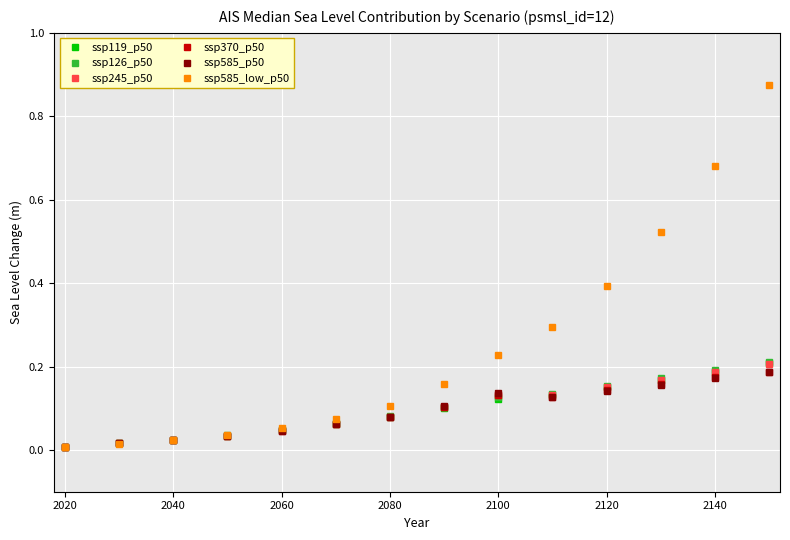

Does the chart display data point markers on the line(s)?

Yes